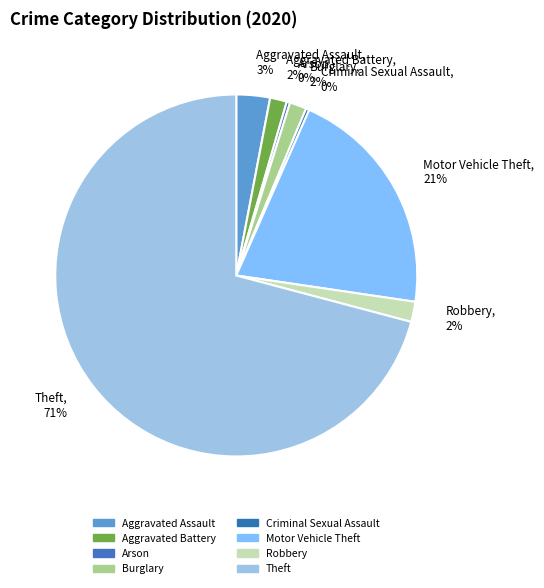

To the nearest percent, what portion does Motor Vehicle Theft represent?

21%